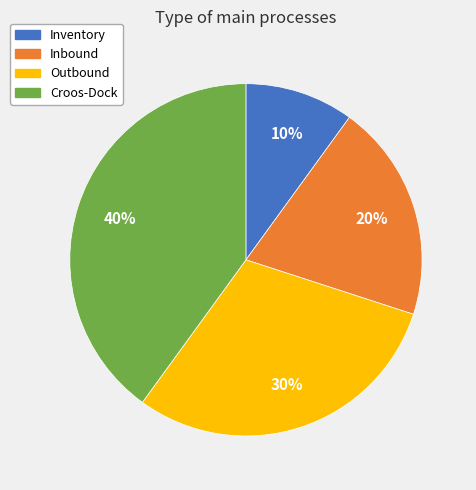

How many slices are in this pie chart?

4